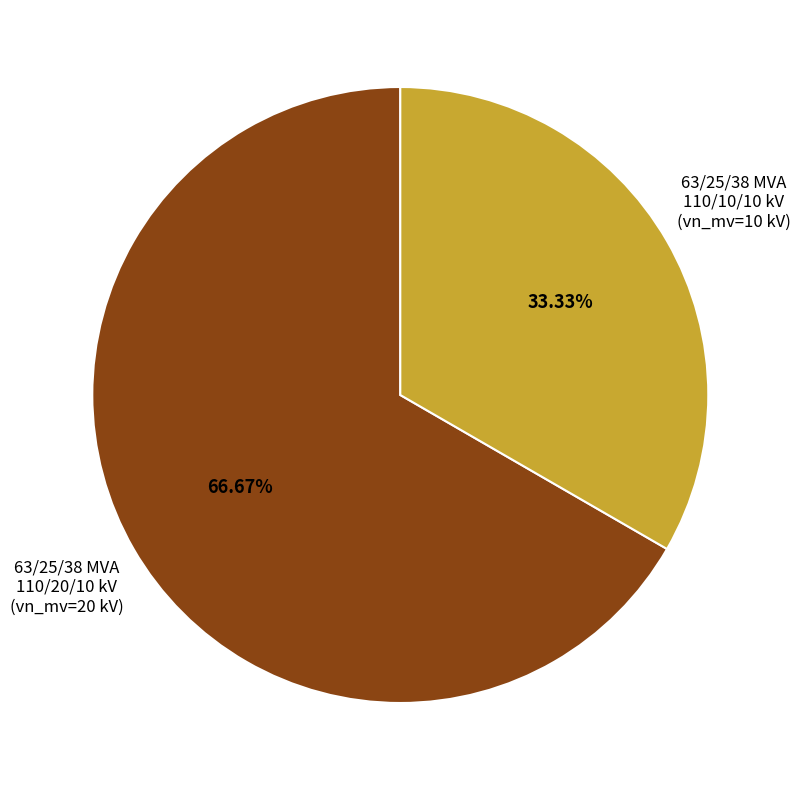

What percentage is NOT represented by 63/25/38 MVA 110/10/10 kV?

66.7%